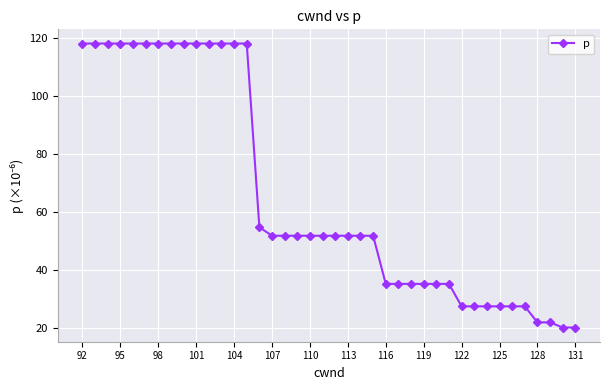

What is the value of the 39th point from the left?

20.3